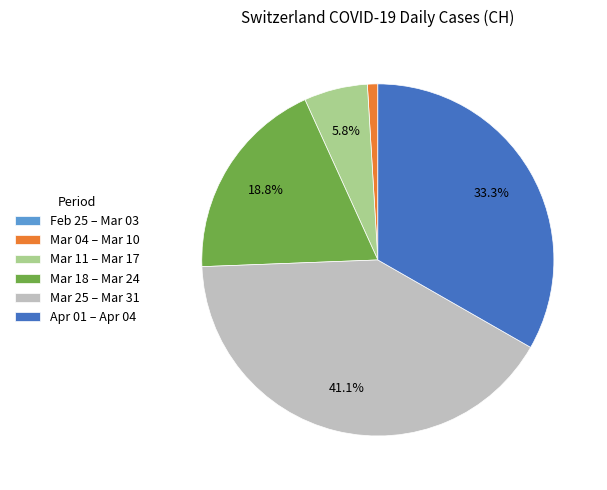

What percentage is NOT represented by Apr 01 – Apr 04?

66.7%